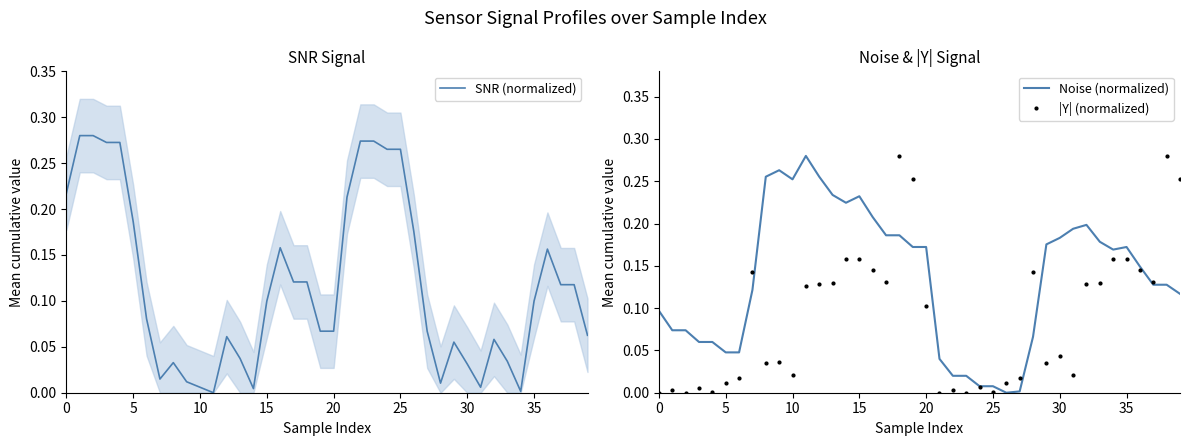

List the series in order of their overall mean, lowest first.

|Y| (normalized), SNR (normalized), Noise (normalized)